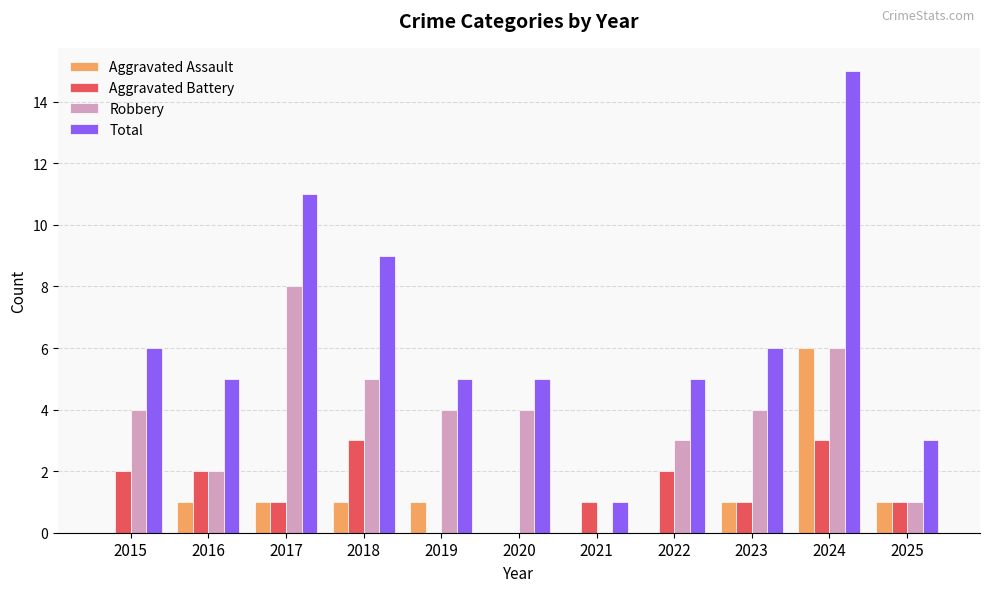

How many series are shown in this chart?

4